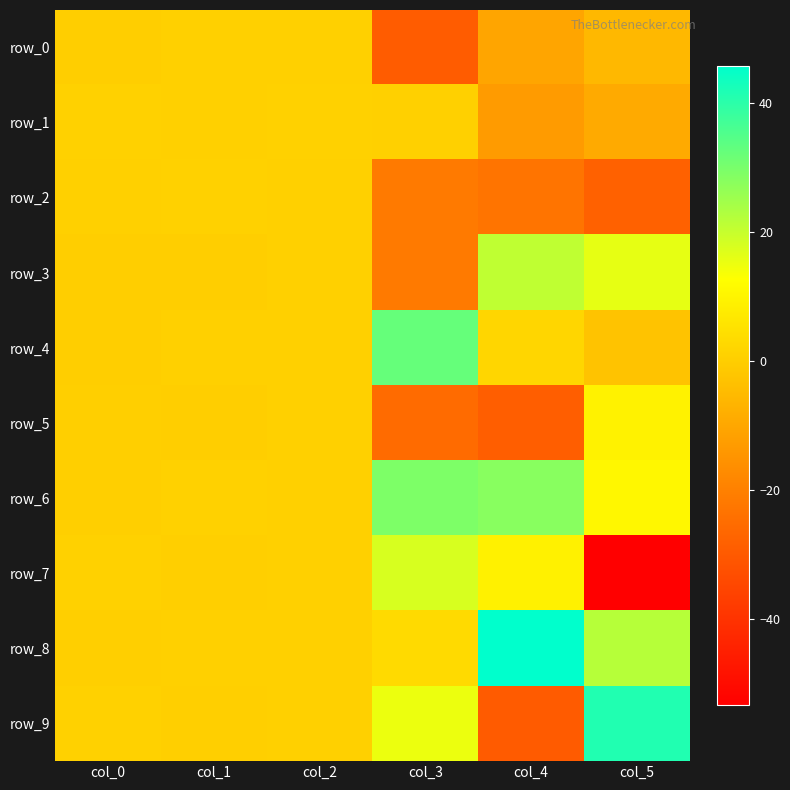

Read the row_9 value at col_0.

0.9